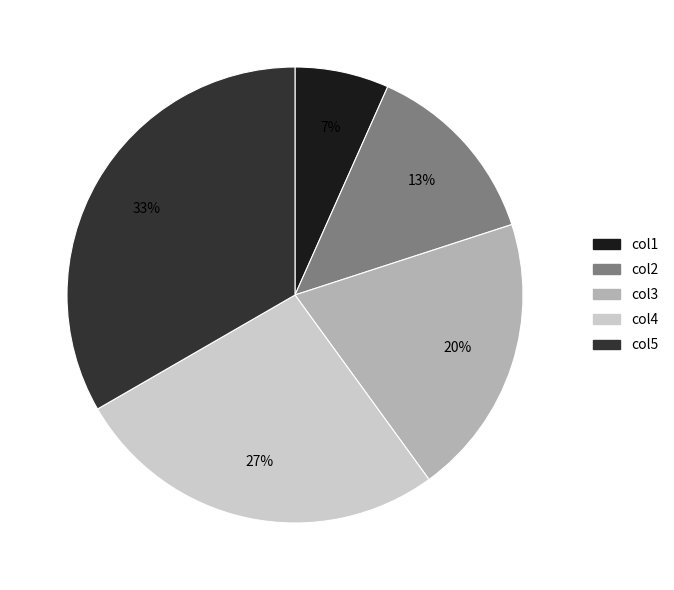

Does any single category account for the majority?

No